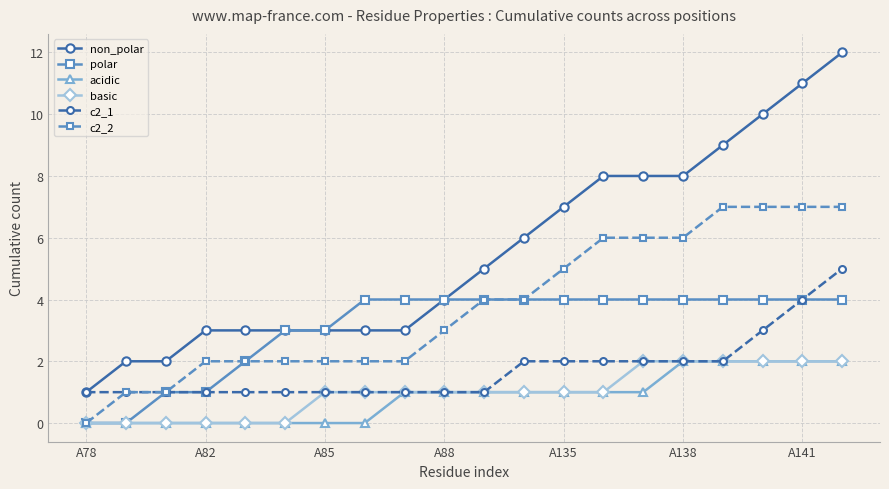

Which series has the widest spread of values?

non_polar